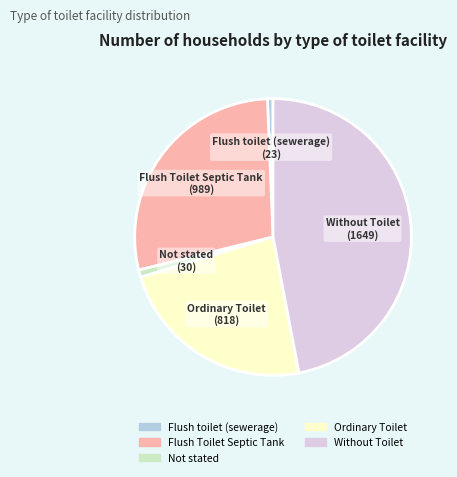

Do Flush toilet (sewerage) and Ordinary Toilet together represent more than half of the pie?

No